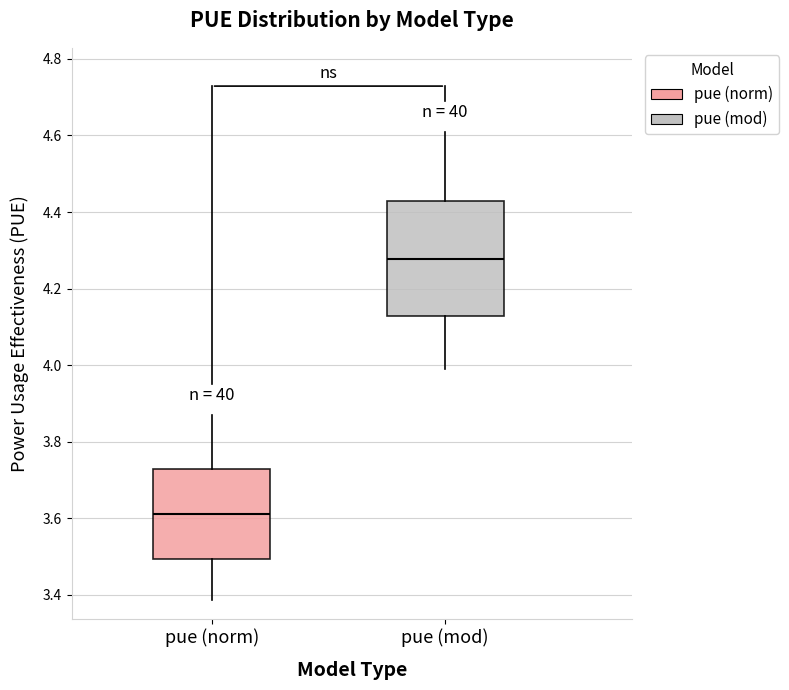

Reading left to right, read every box against the y-axis: the position of its median line, the range the box covers, and the ends of its whiskers. The values are not printed on the chart, so give them approximately, as read against the axis.

pue (norm): median 3.62, box 3.50 to 3.72, whiskers 3.38 to 3.86
pue (mod): median 4.28, box 4.12 to 4.42, whiskers 4.00 to 4.60